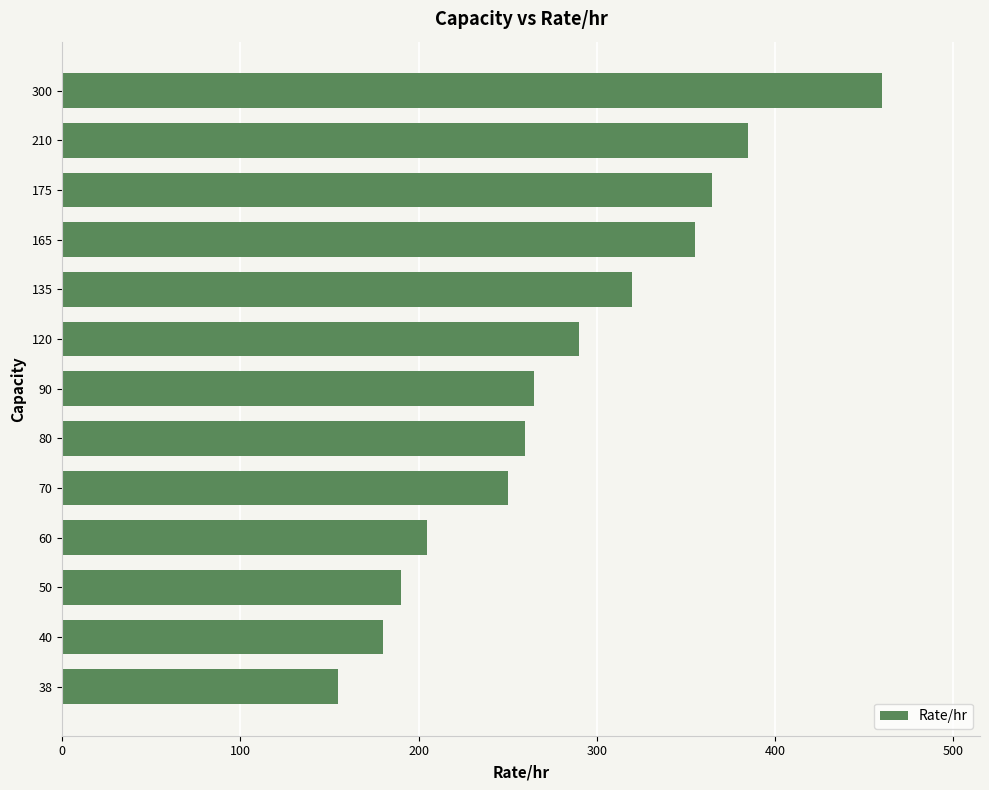

List the labels in order of value, smallest first.

38, 40, 50, 60, 70, 80, 90, 120, 135, 165, 175, 210, 300